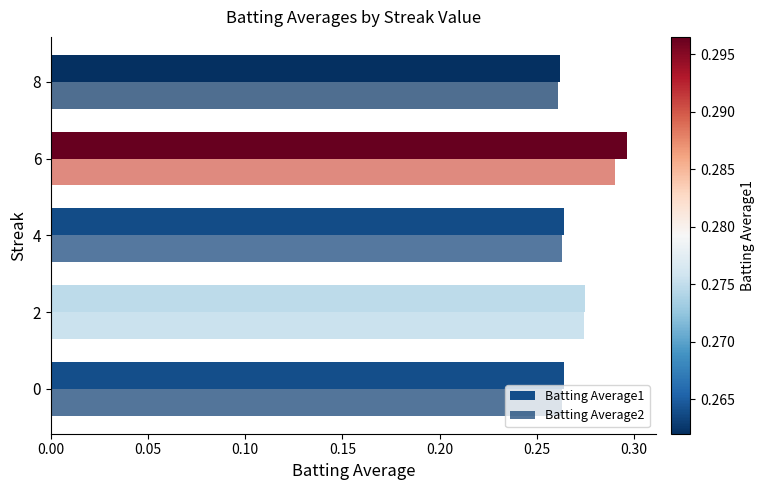

How many data points does each series have?

5